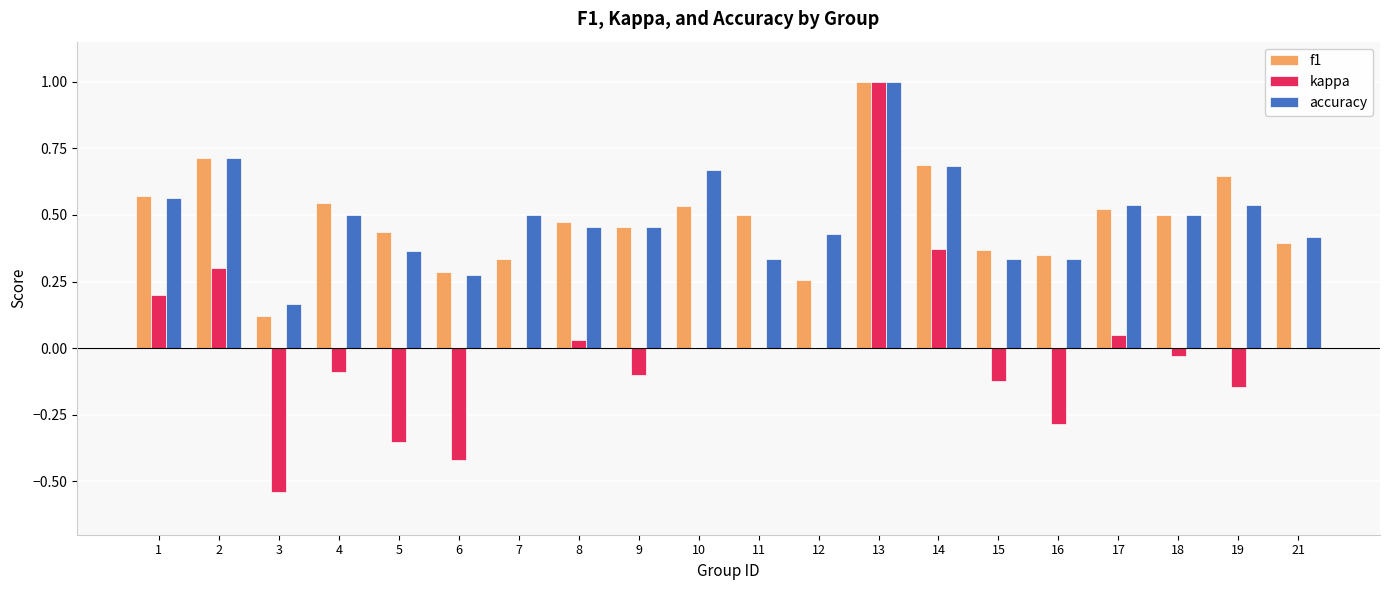

How many series are shown in this chart?

3